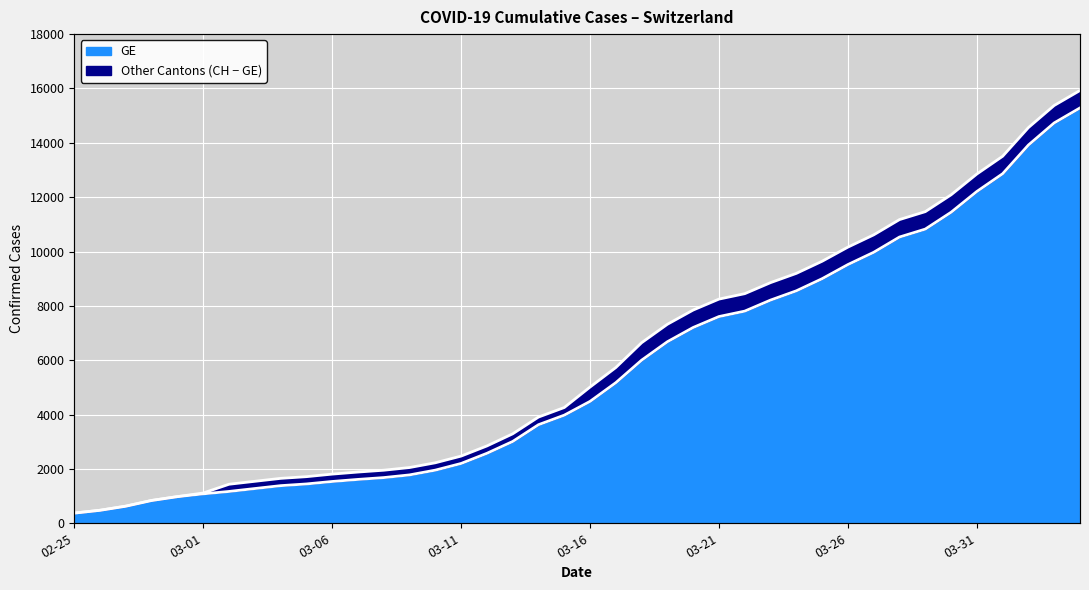

What is the sum of the CH values at 2020-03-30 and 2020-03-15?

16345